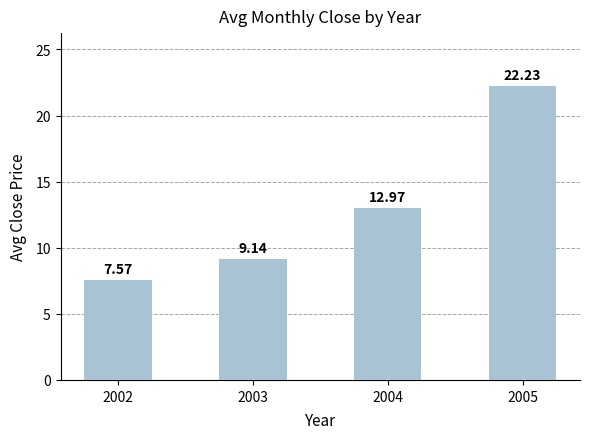

Is it true that the value at 2004 is 7.8?

False